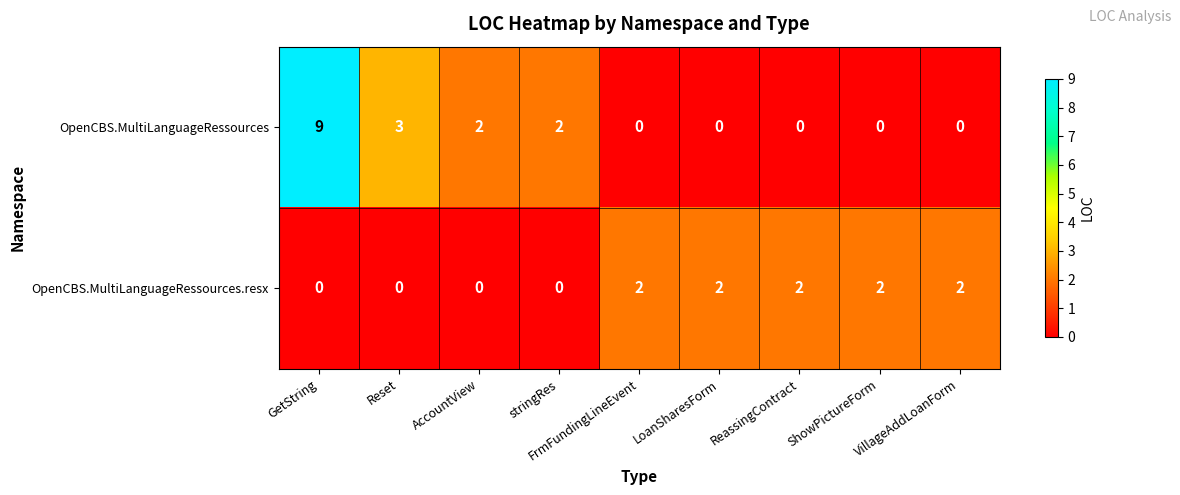

Which category has the highest value in the OpenCBS.MultiLanguageRessources series?

GetString